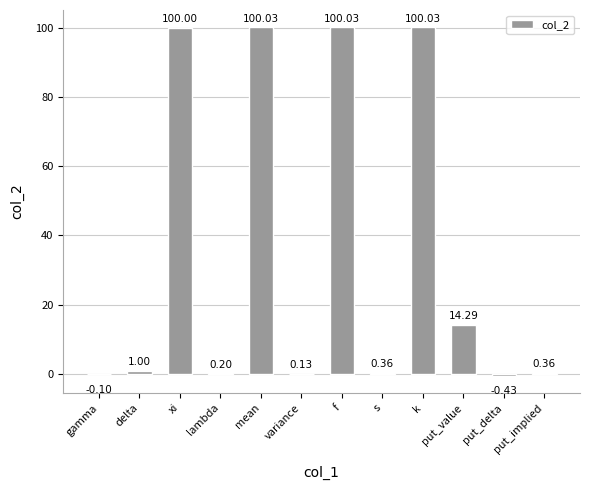

What is the sum of the values at xi and variance?

100.1